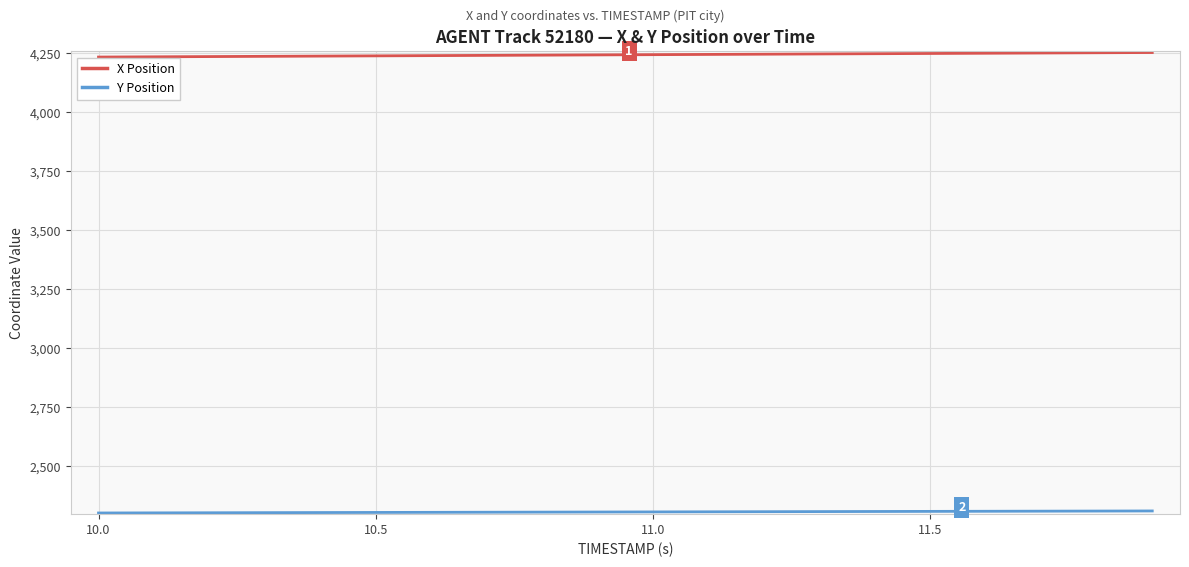

What is the maximum value shown in the chart?

4251.9